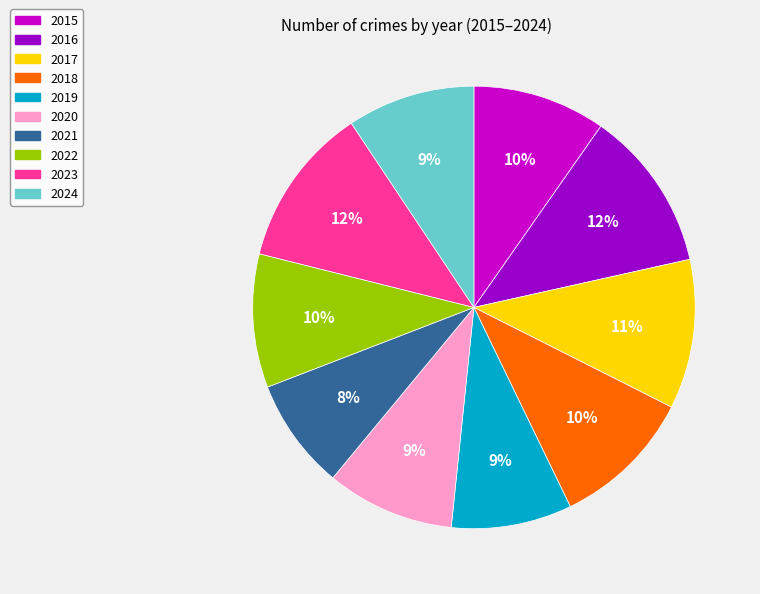

Which slice is the smallest?

2021